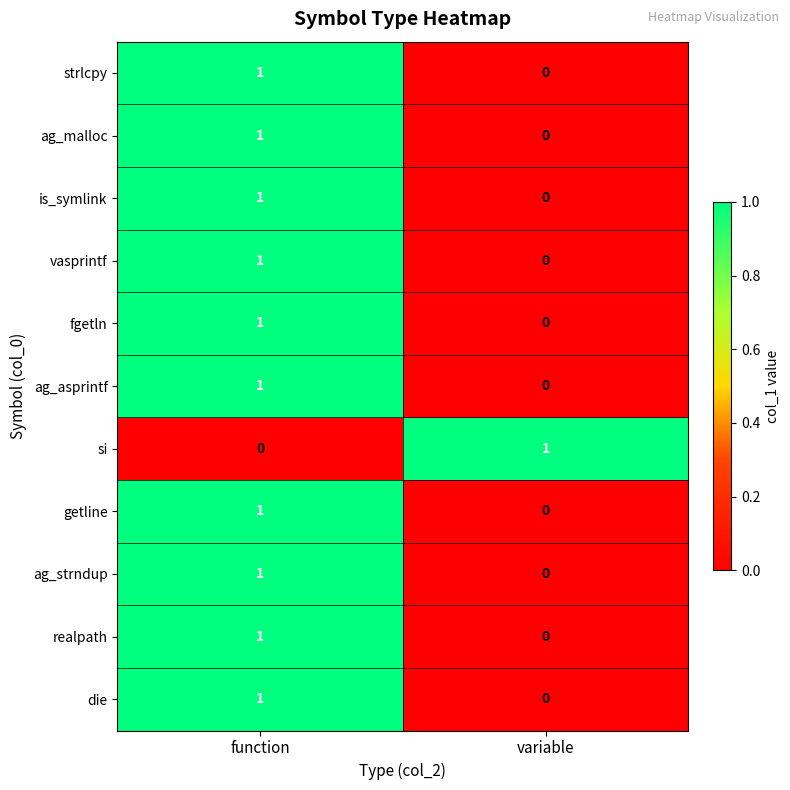

The value of ag_malloc at variable is 0. True or false?

True